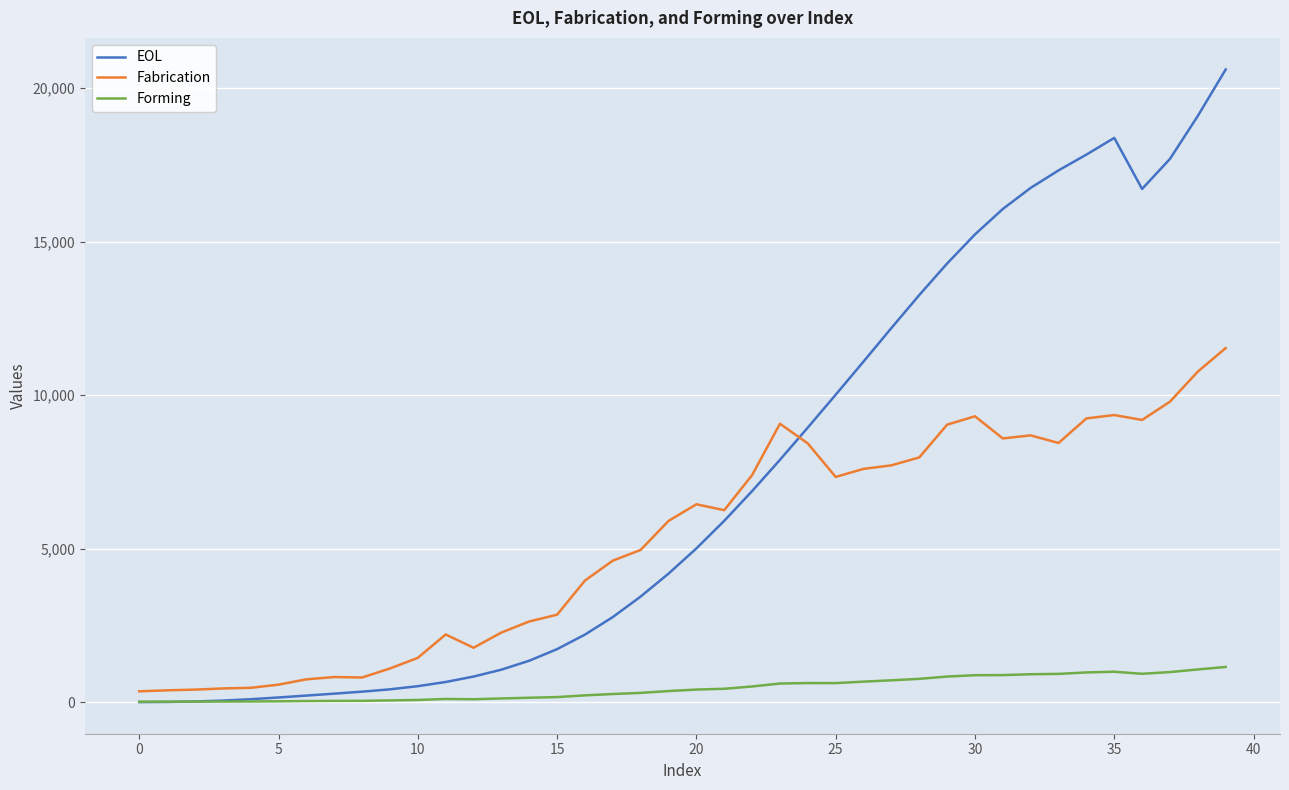

How many times do EOL and Fabrication cross each other?

1